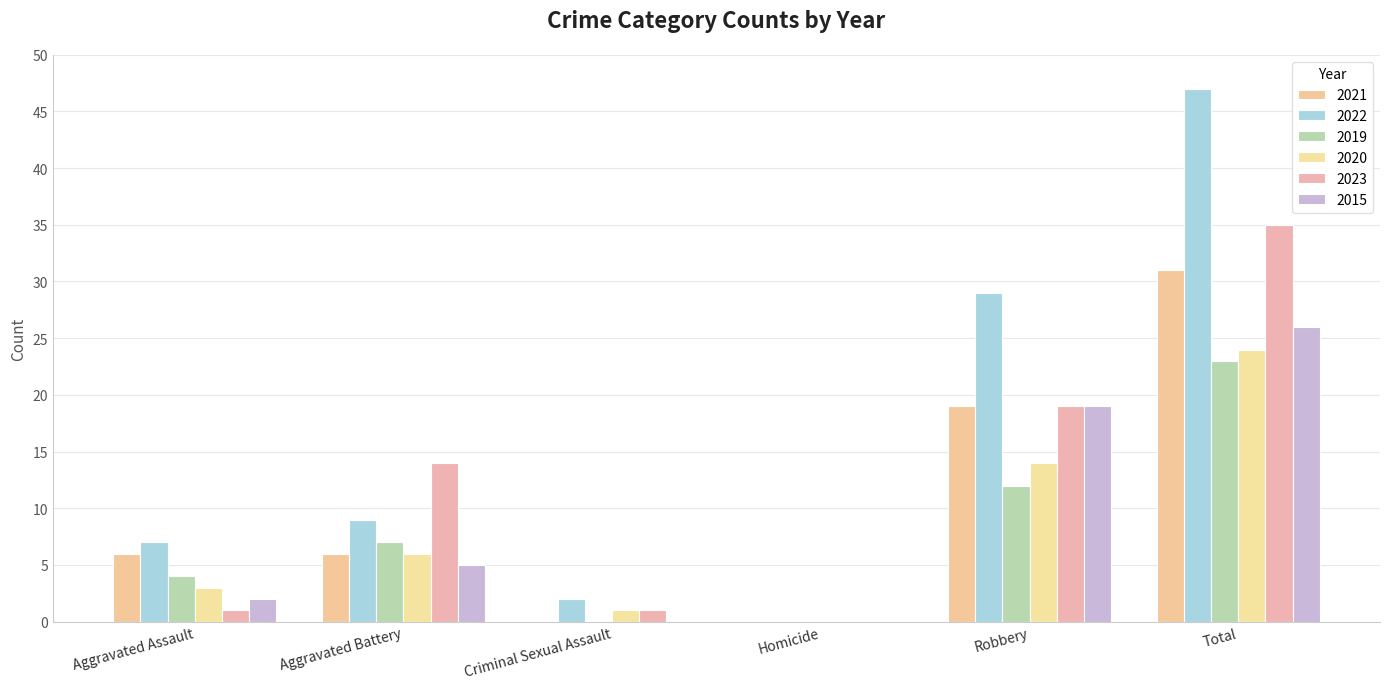

True or false: 2020 has a value of 14 at Homicide.

False